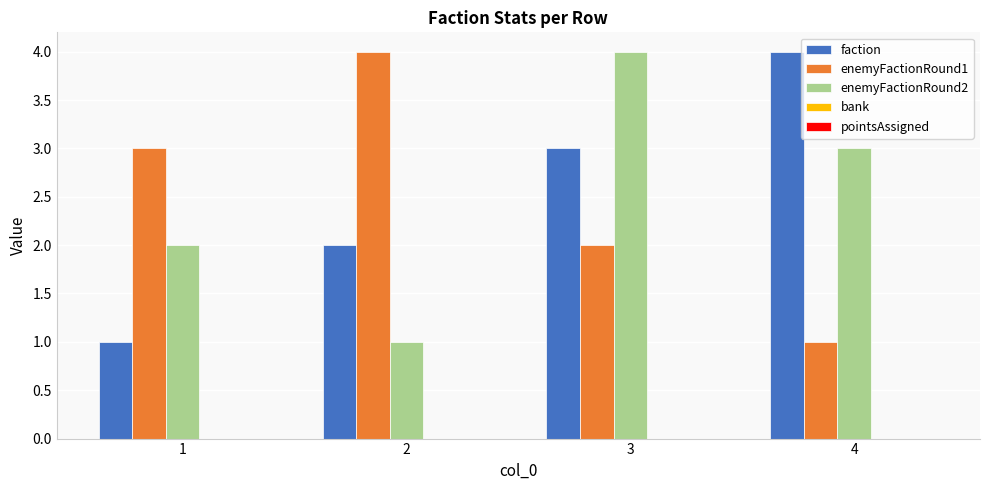

Count the number of data series in this chart.

3